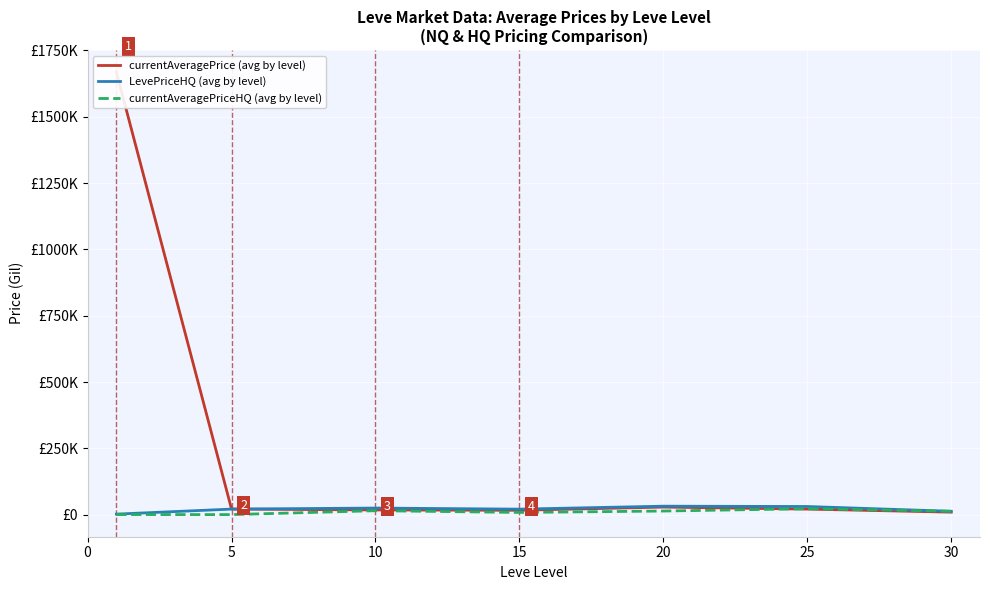

How many distinct data groups are displayed?

3